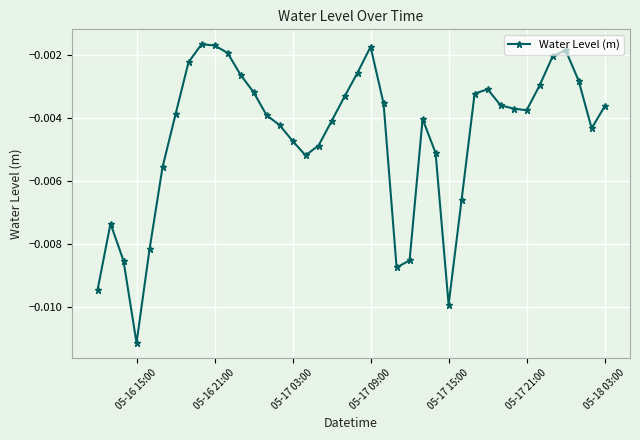

True or false: the data has more than 2 interior local peaks.

True